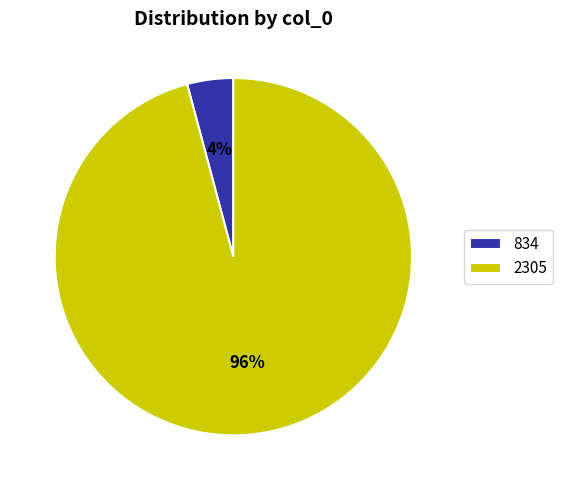

Rank the categories by value from highest to lowest.

2305, 834